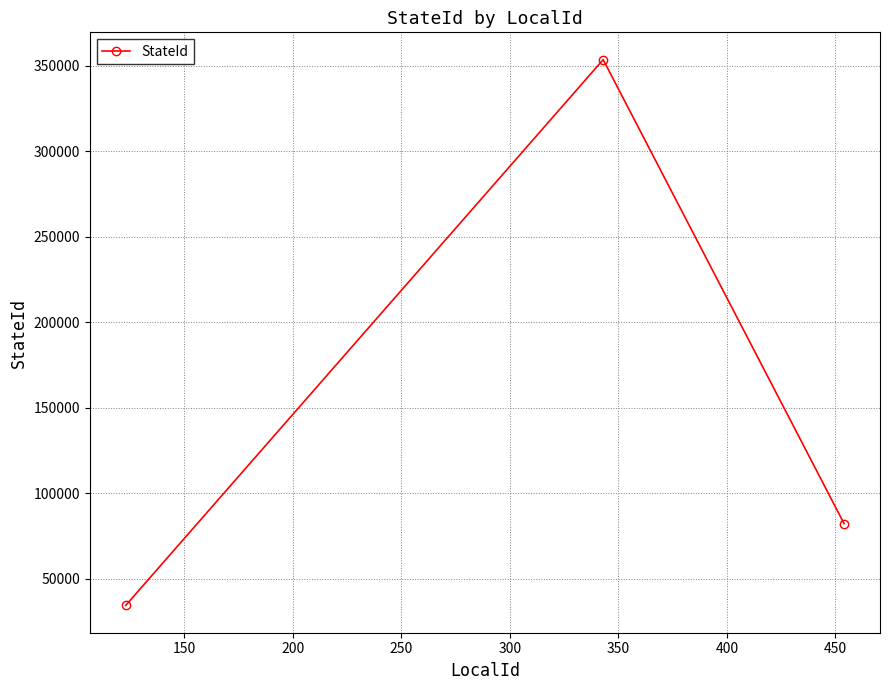

What is the difference between the maximum and minimum values?

319008